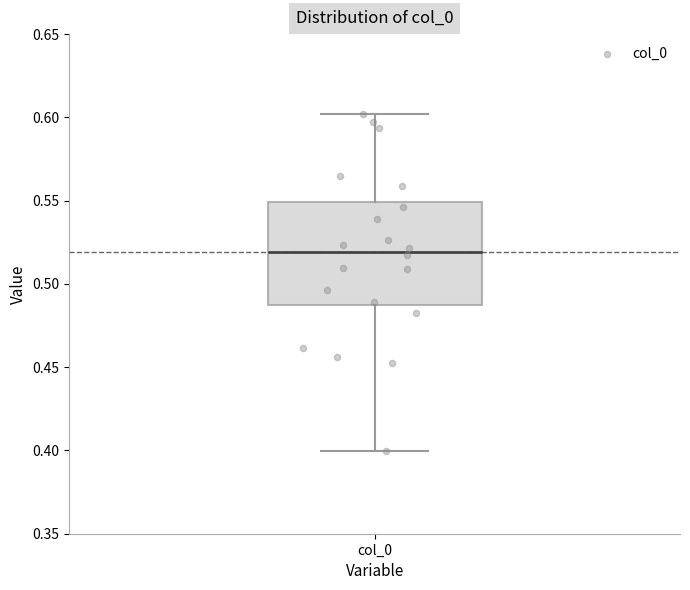

Where does the median line of the box for col_0 sit on the y-axis? The values are not printed on the chart, so give them approximately, as read against the axis.

0.520